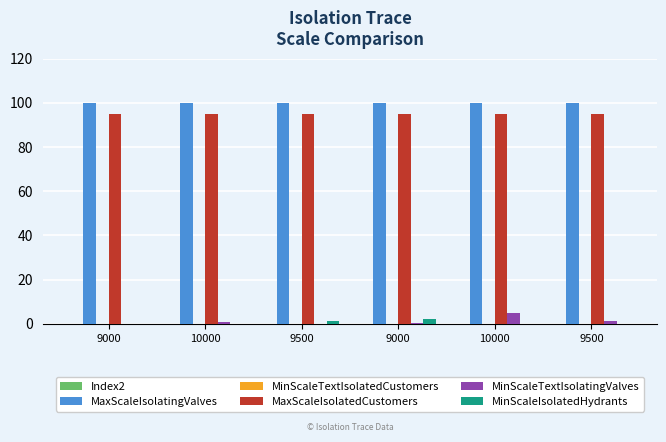

Does the chart contain stacked bars?

No